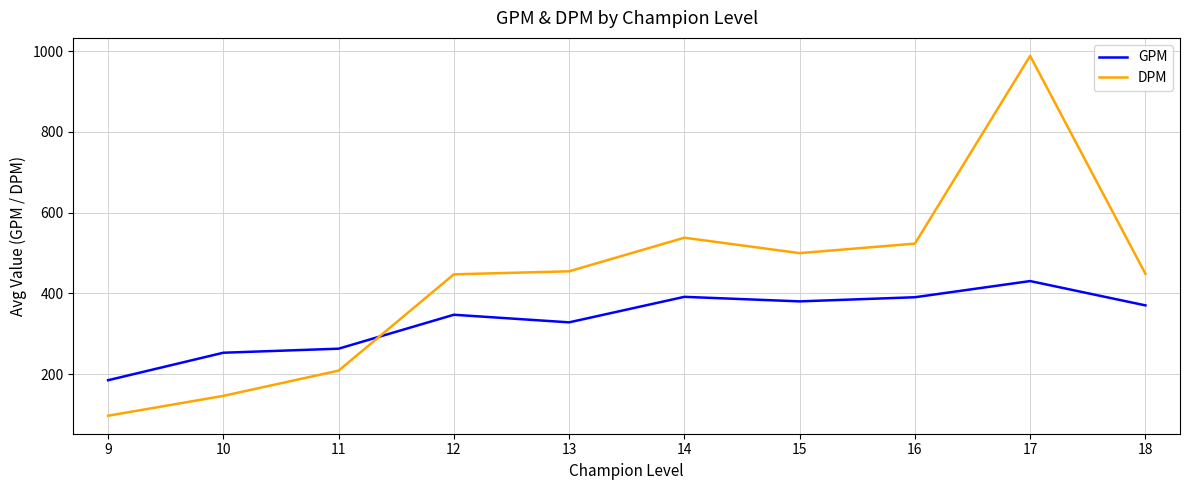

Which series has the largest total across all categories?

DPM